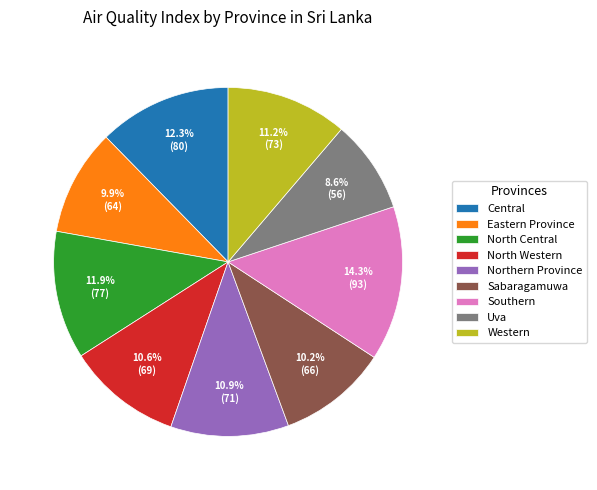

The Sabaragamuwa slice represents 3% of the pie. True or false?

False